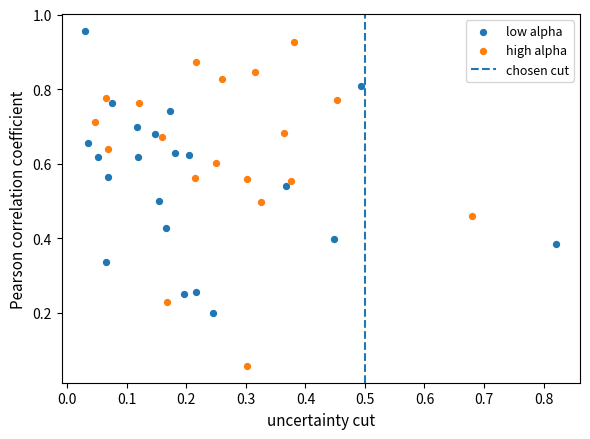

Which series contains the lowest Y value?

high alpha